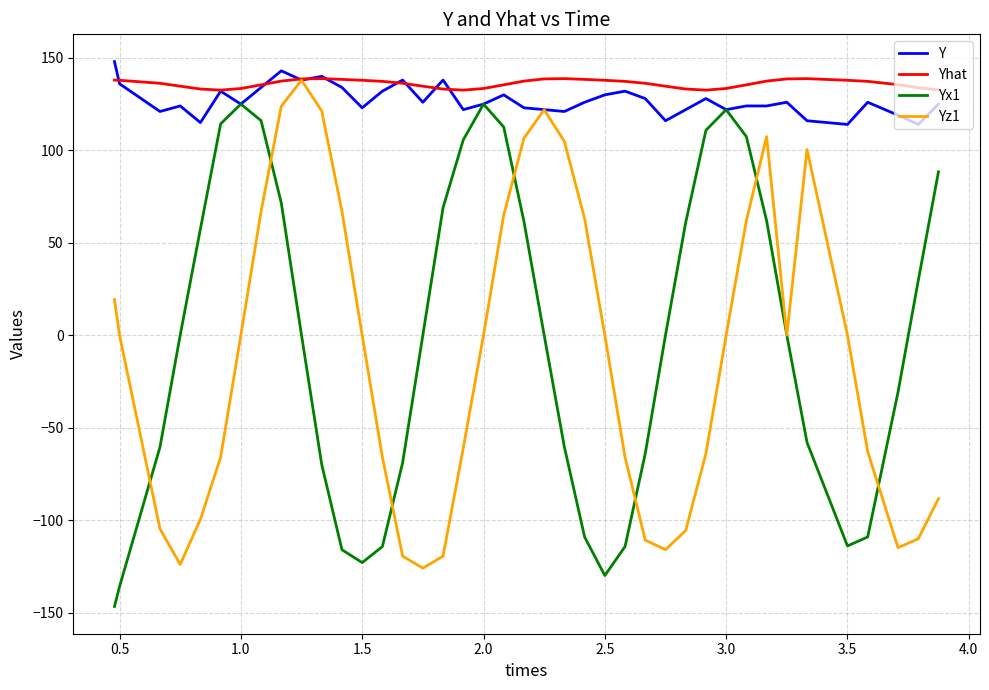

What is the greatest value displayed?

148.0